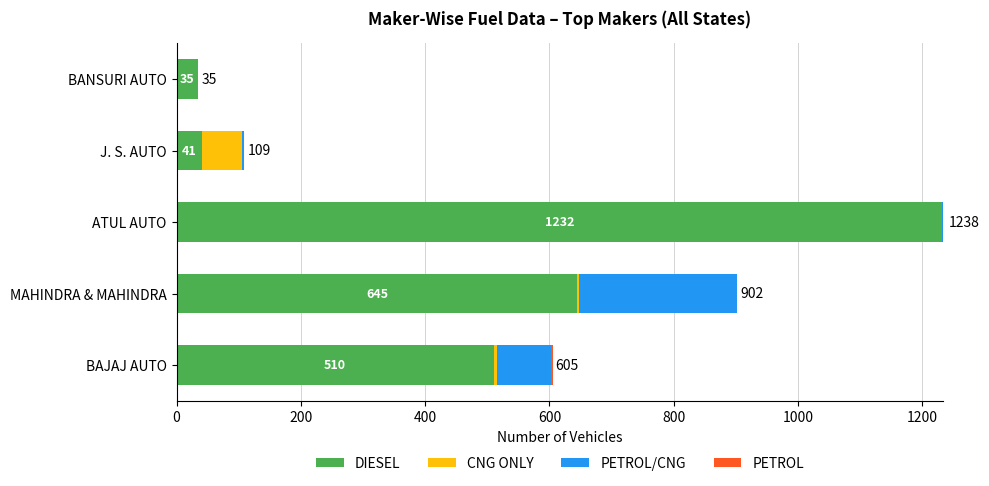

The DIESEL series shows 41 at J. S. AUTO. True or false?

True